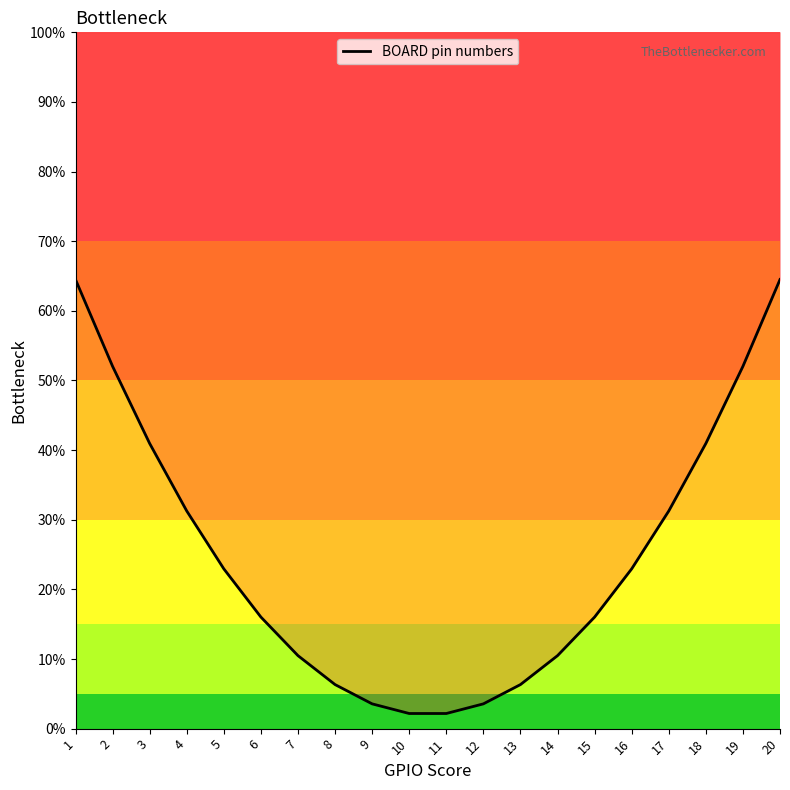

List the labels in order of value, largest first.

1, 20, 2, 19, 3, 18, 4, 17, 5, 16, 6, 15, 7, 14, 8, 13, 9, 12, 10, 11